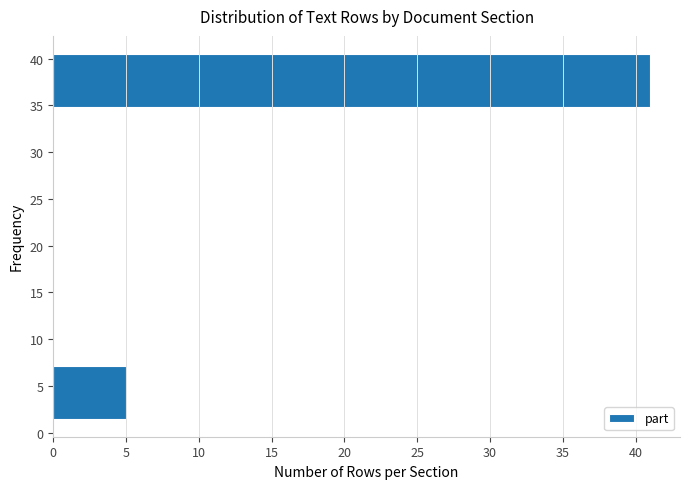

Which range on the y-axis has the longest bar?

34.5 to 41.0